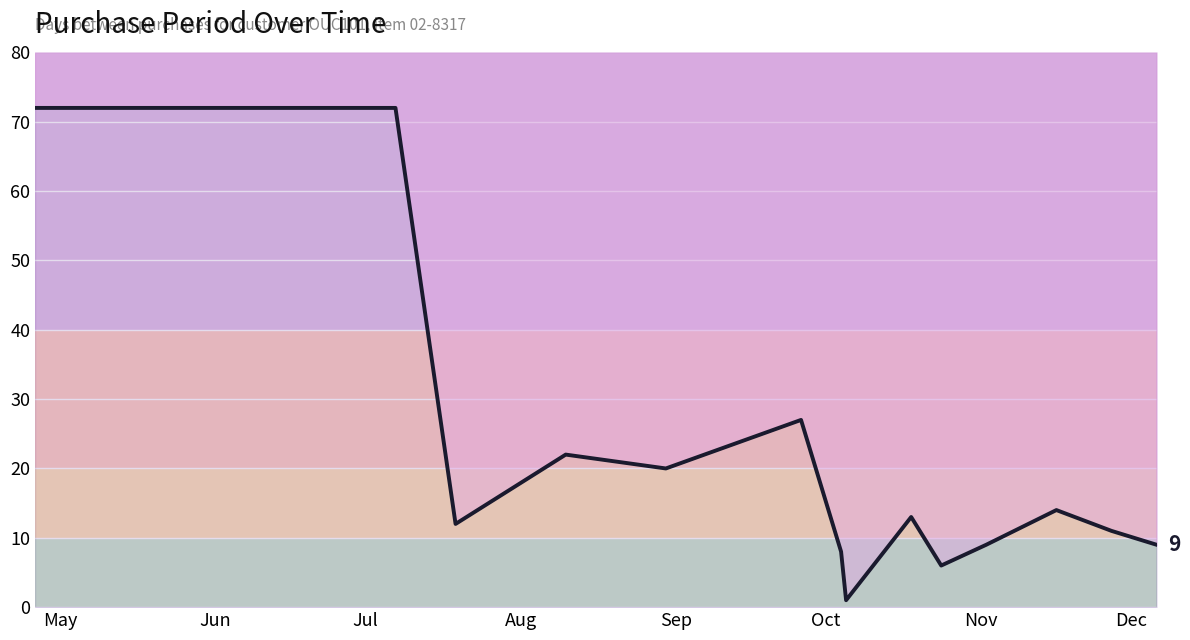

How many distinct data groups are displayed?

1